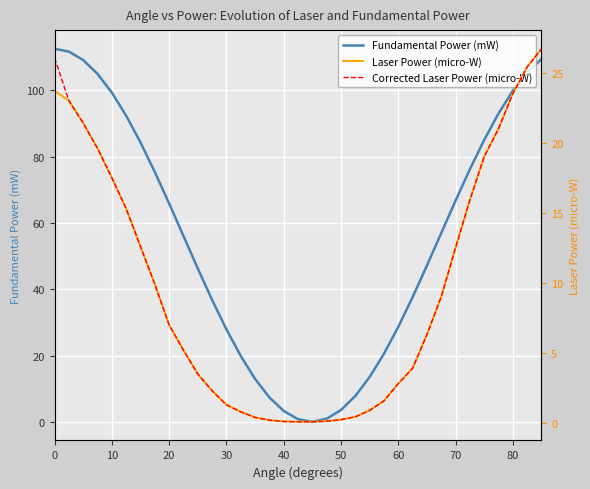

How many data points does each series have?

35